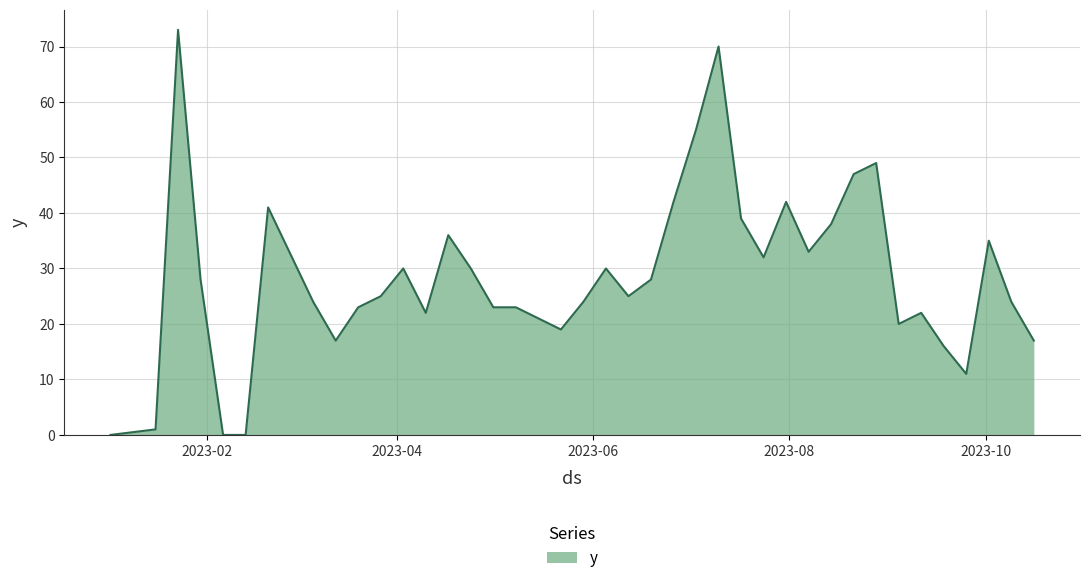

What is the greatest value displayed?

73